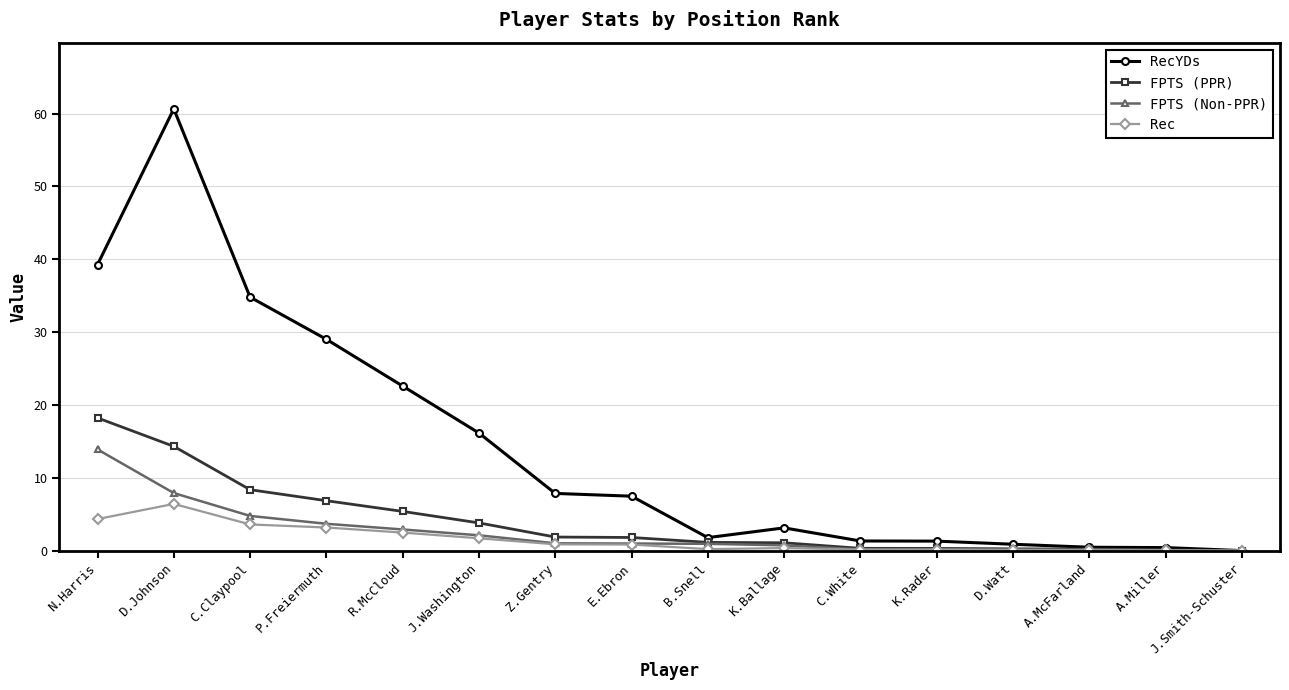

What is the maximum value for Rec?

6.4